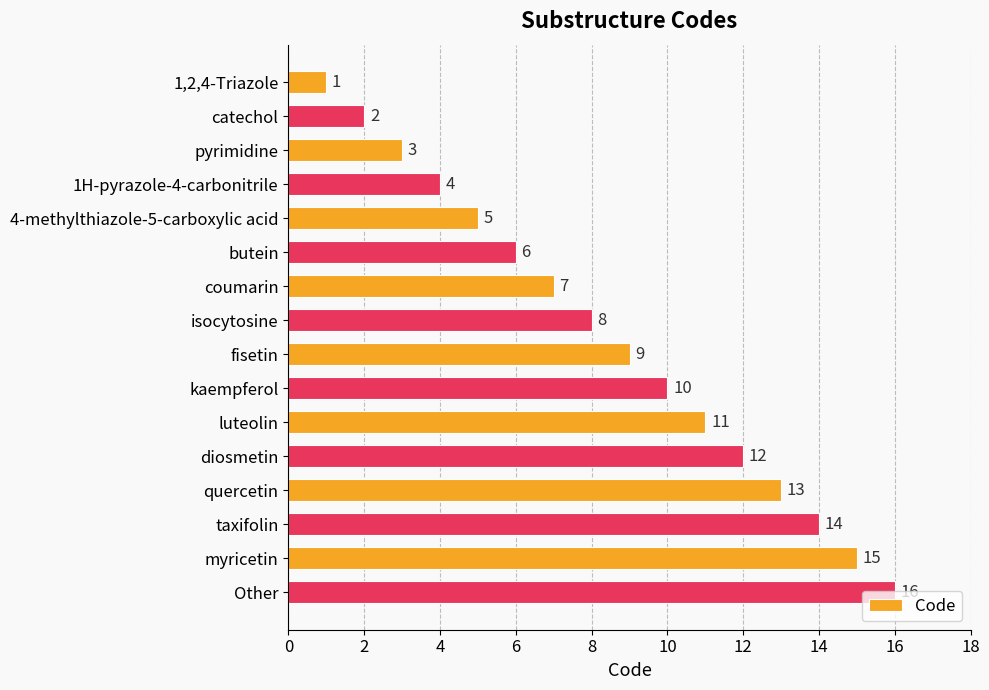

What is the sum of all values?

136